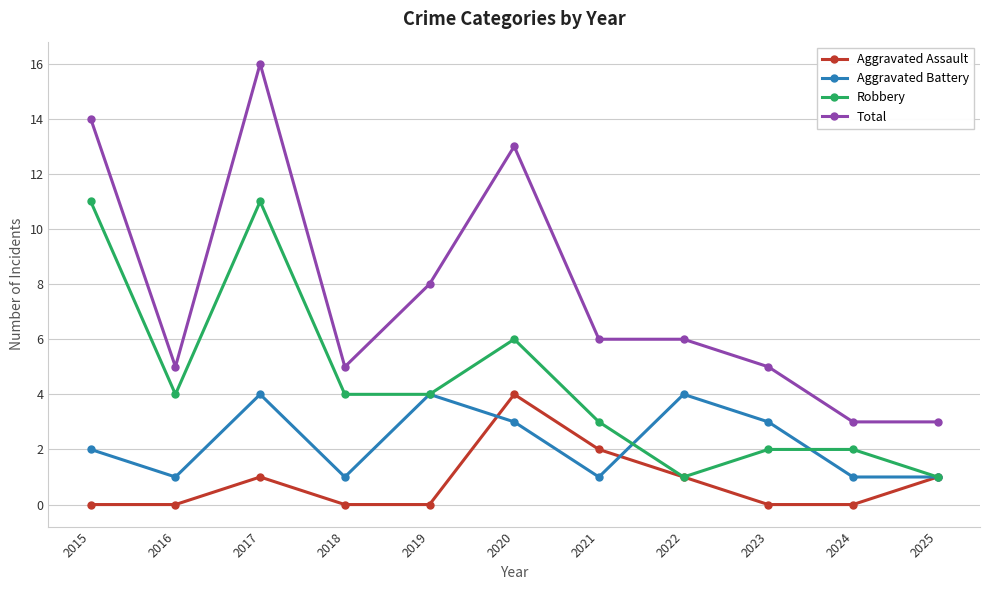

How many categories are shown in the chart?

11